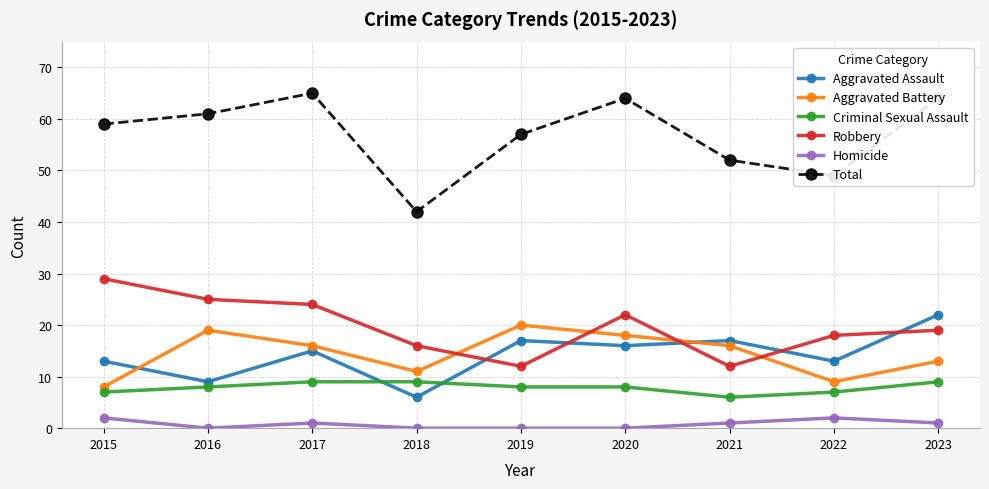

True or false: Aggravated Battery and Criminal Sexual Assault intersect in this chart.

False